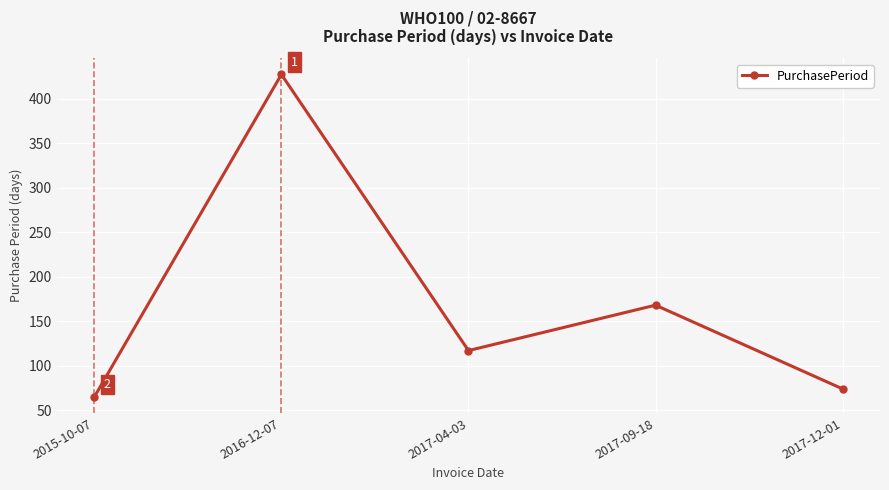

List the labels in order of value, largest first.

2016-12-07, 2017-09-18, 2017-04-03, 2017-12-01, 2015-10-07